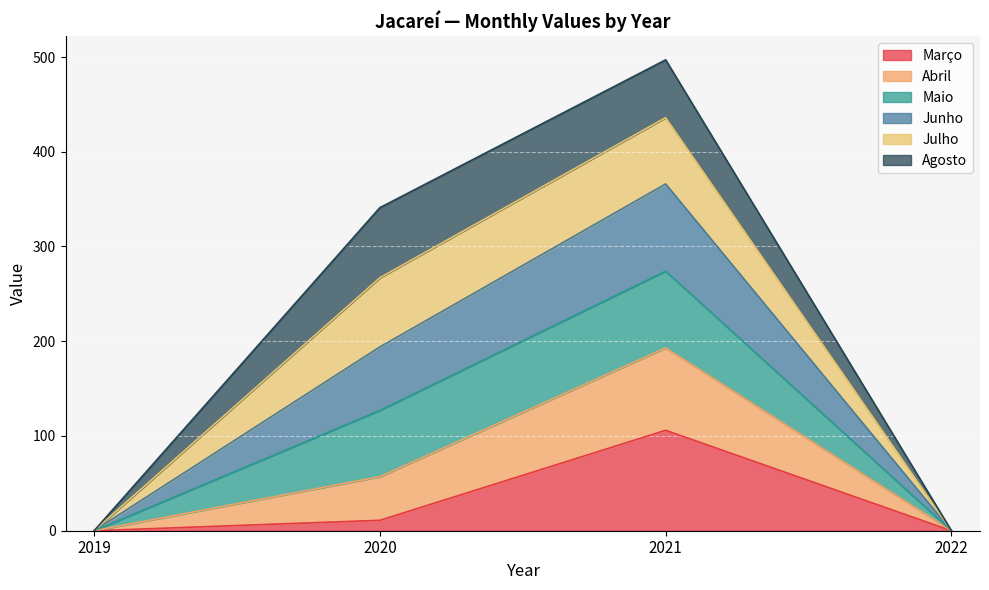

At which category is the sum across all series the highest?

2021